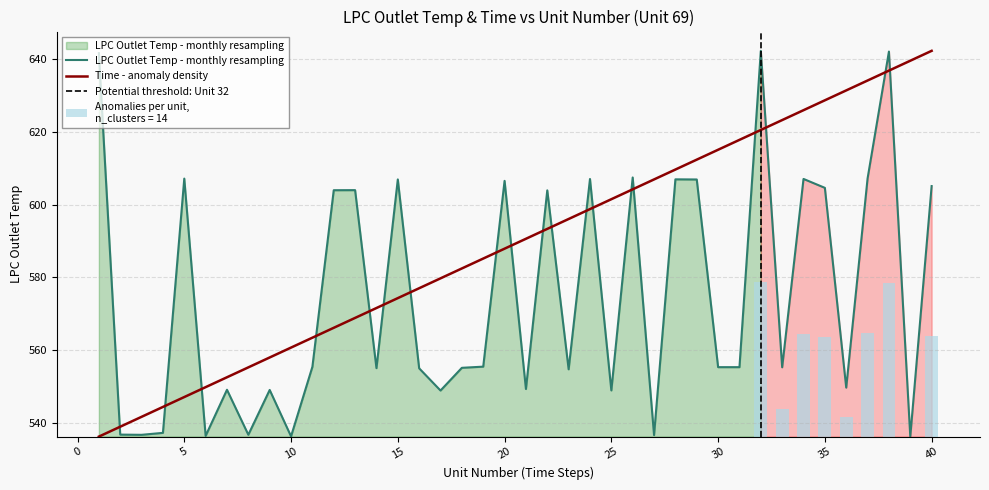

Rank the series by their maximum value, from lowest to highest.

LPC Outlet Temp, Time